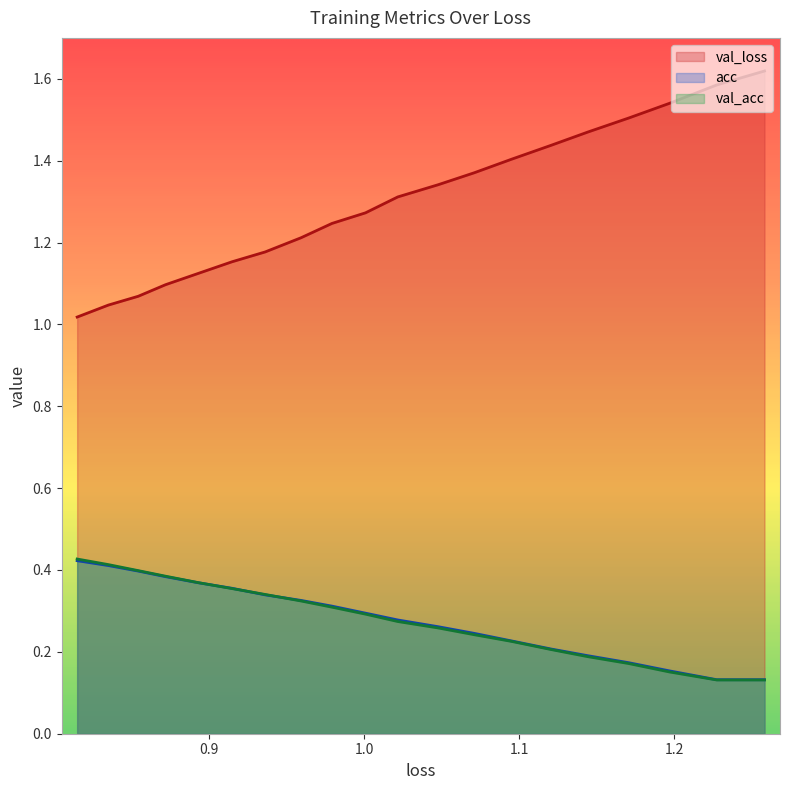

How many val_acc values are between 0 and 1?

20